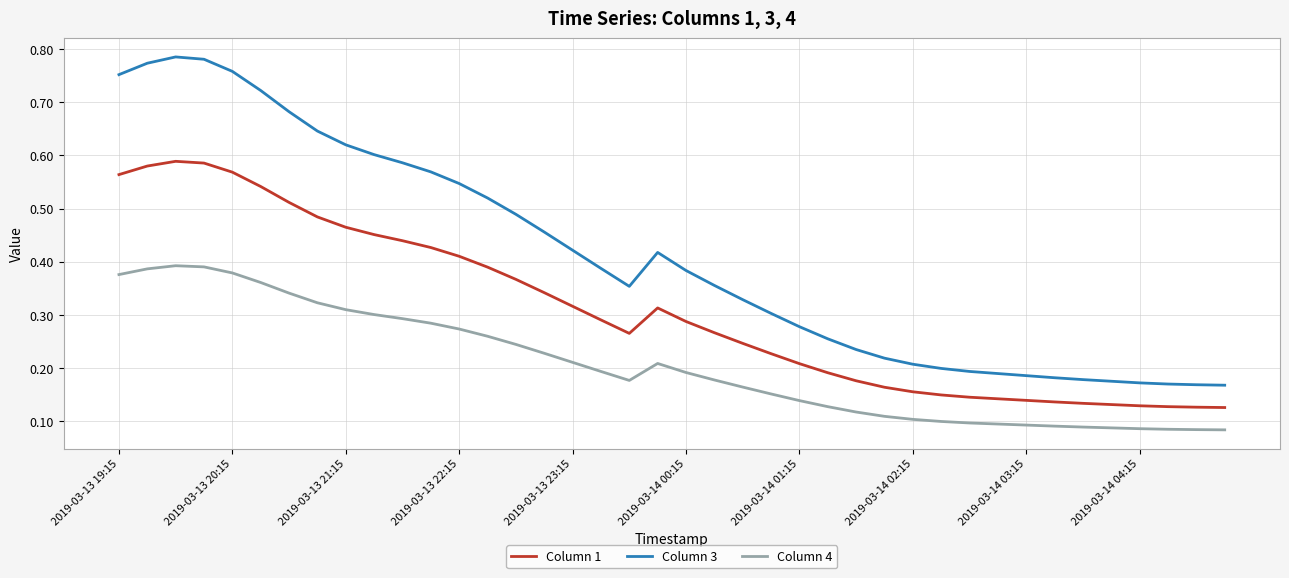

List the series in order of their peak value, highest first.

Column 3, Column 1, Column 4